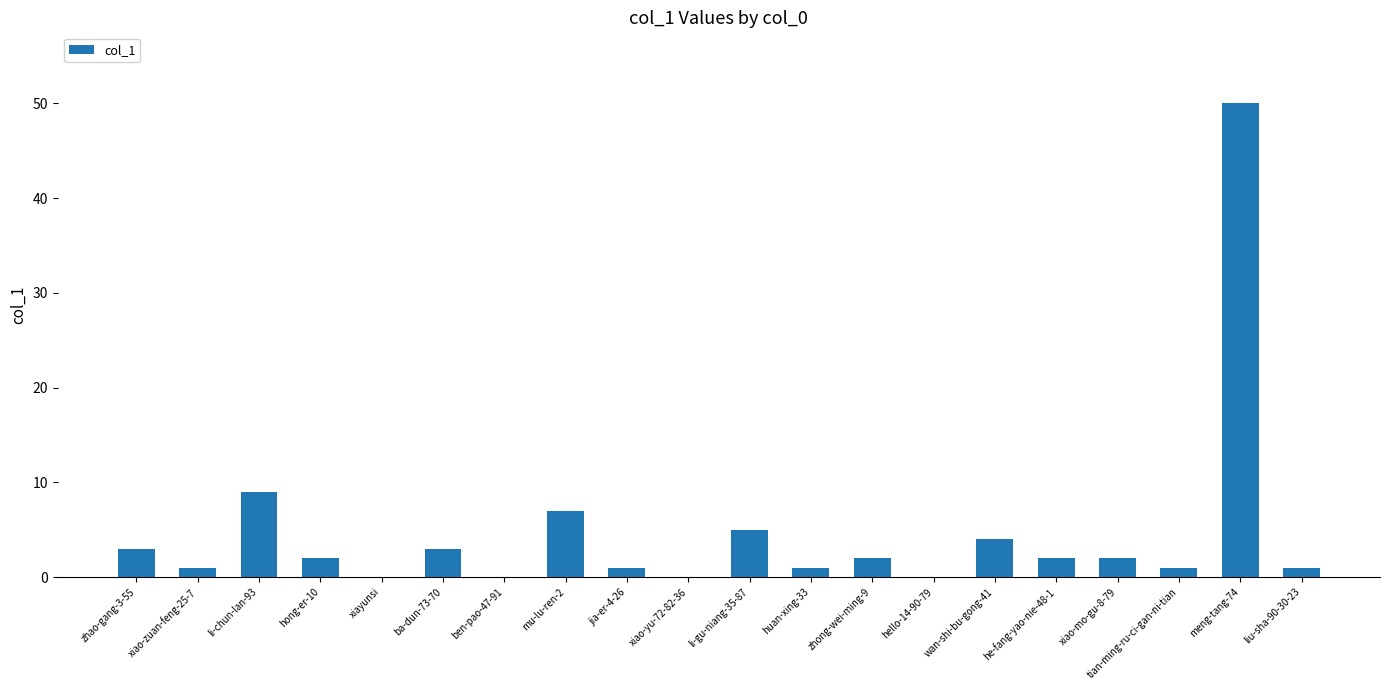

At which label is the value closest to 25?

li-chun-lan-93